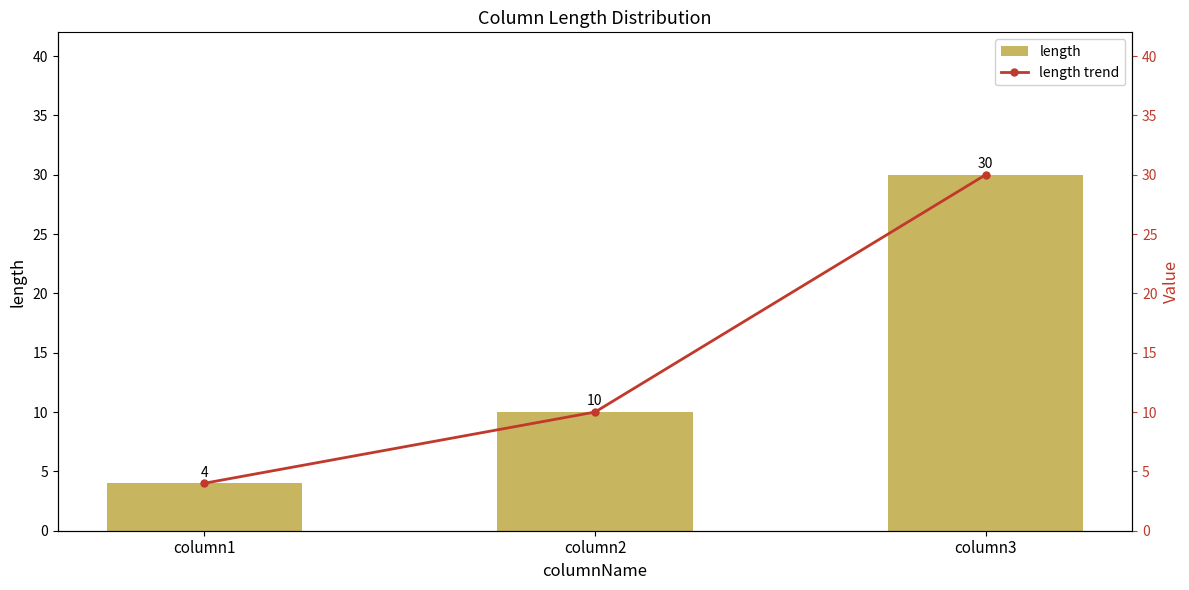

What is the minimum value for length?

4